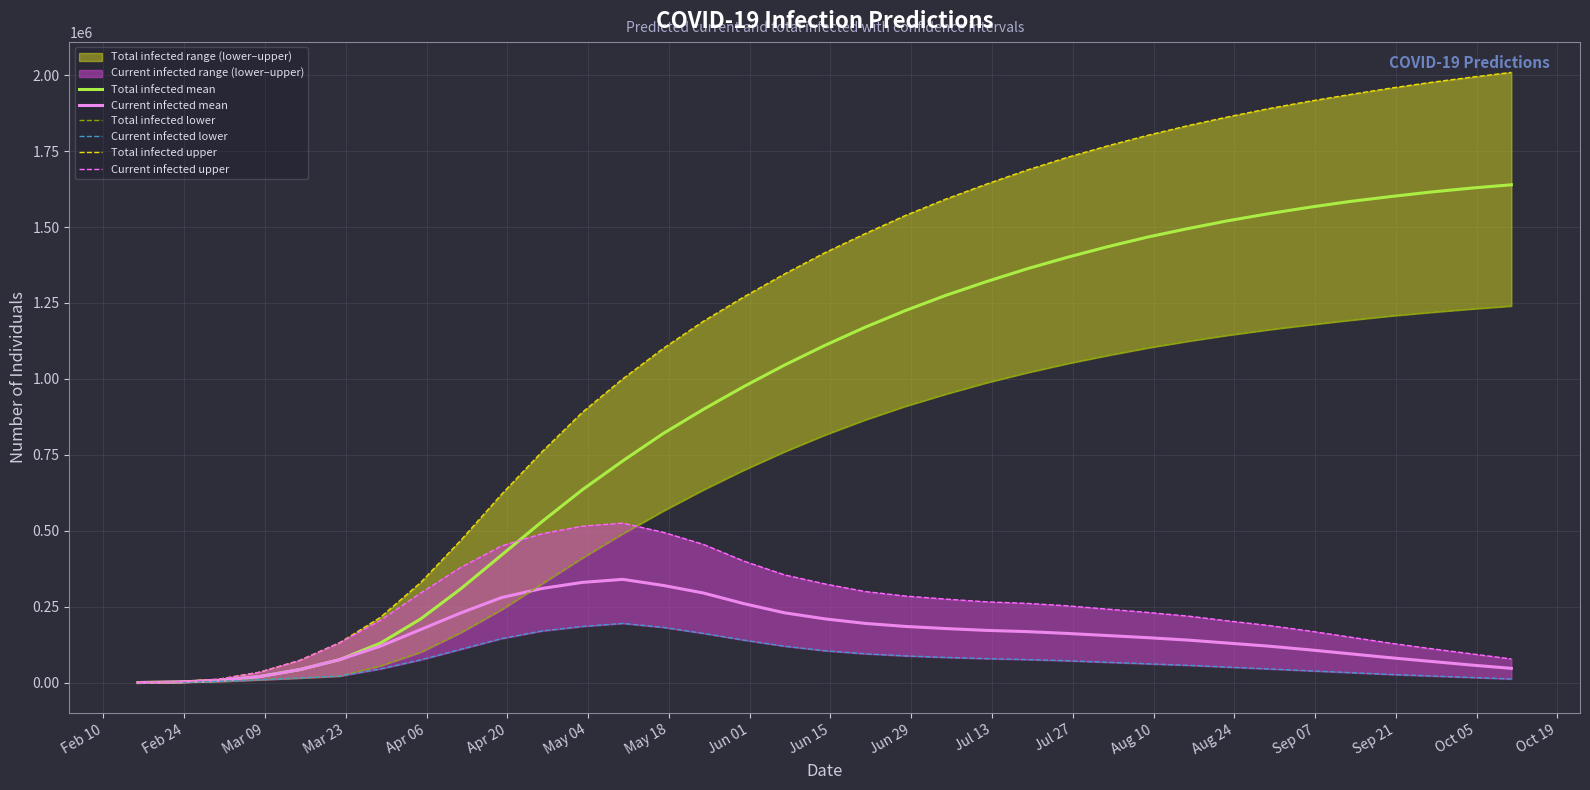

Which series ends up on top after the final intersection of Total infected mean and Current infected upper?

Total infected mean